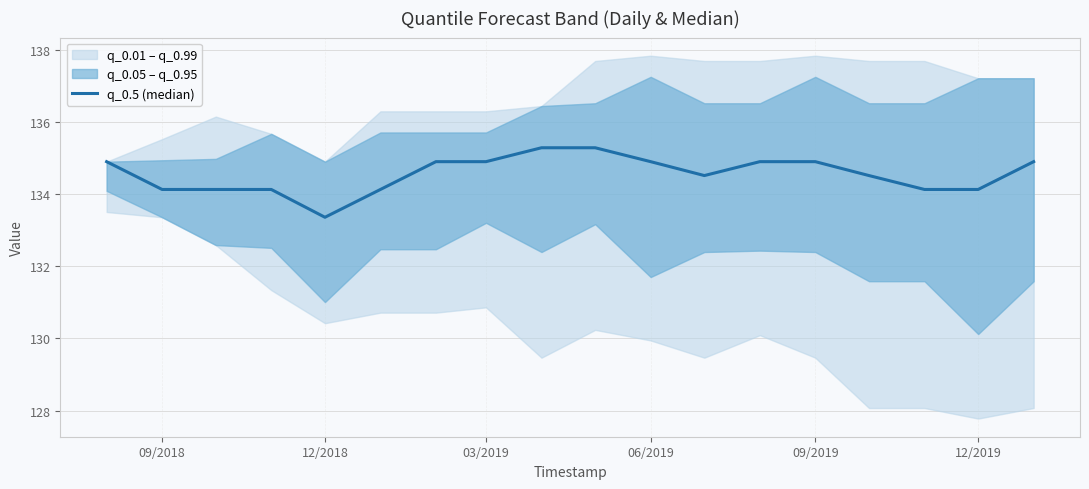

What is the change in value from 03/2019 to 13?

+0.8